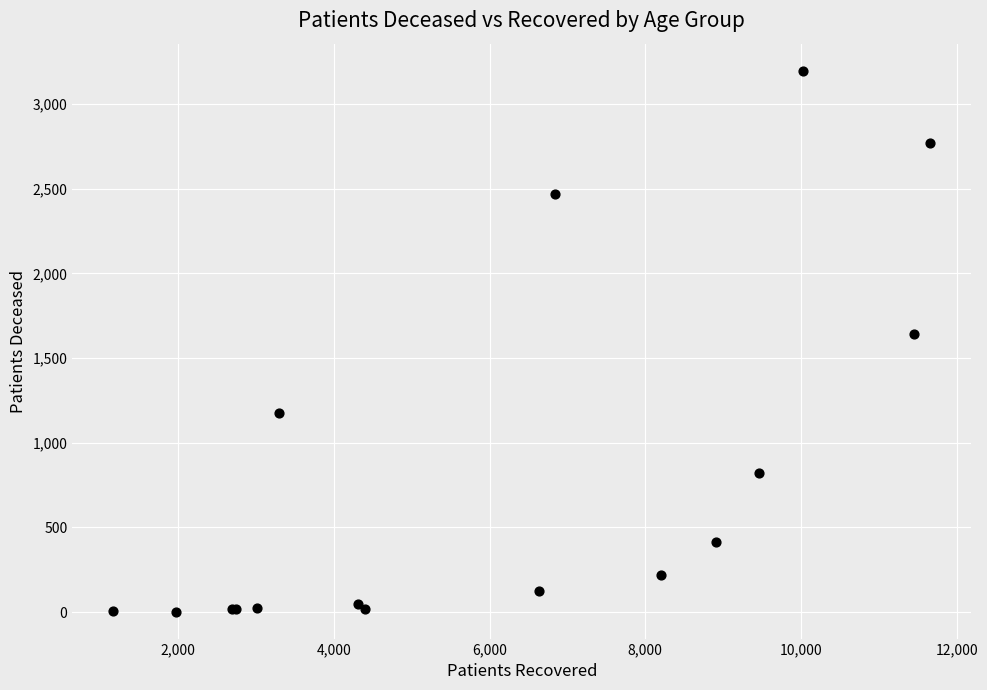

What Y value in the scatter plot is closest to 1600?

1645